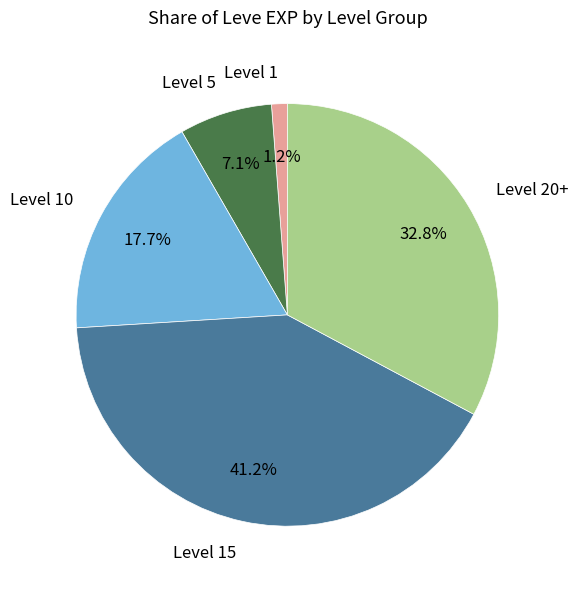

Approximately how many times larger is the value at Level 5 compared to Level 1?

5.9